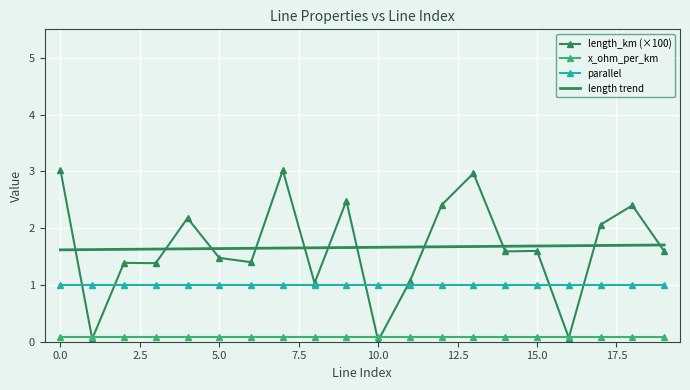

Which series has the largest range (max minus min)?

length_km (×100)